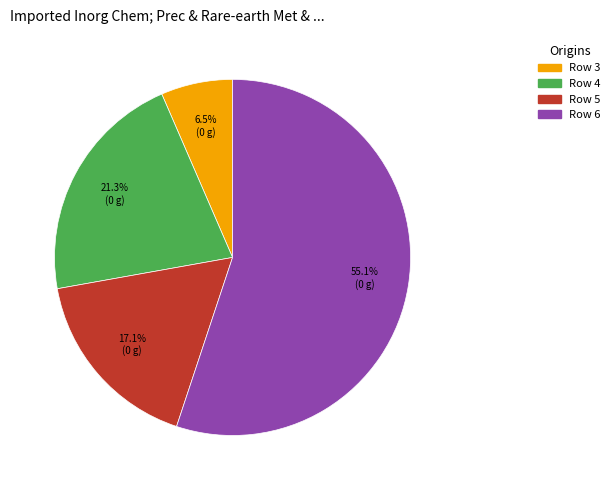

To the nearest percent, what is the difference between the largest and smallest slice percentages?

49%